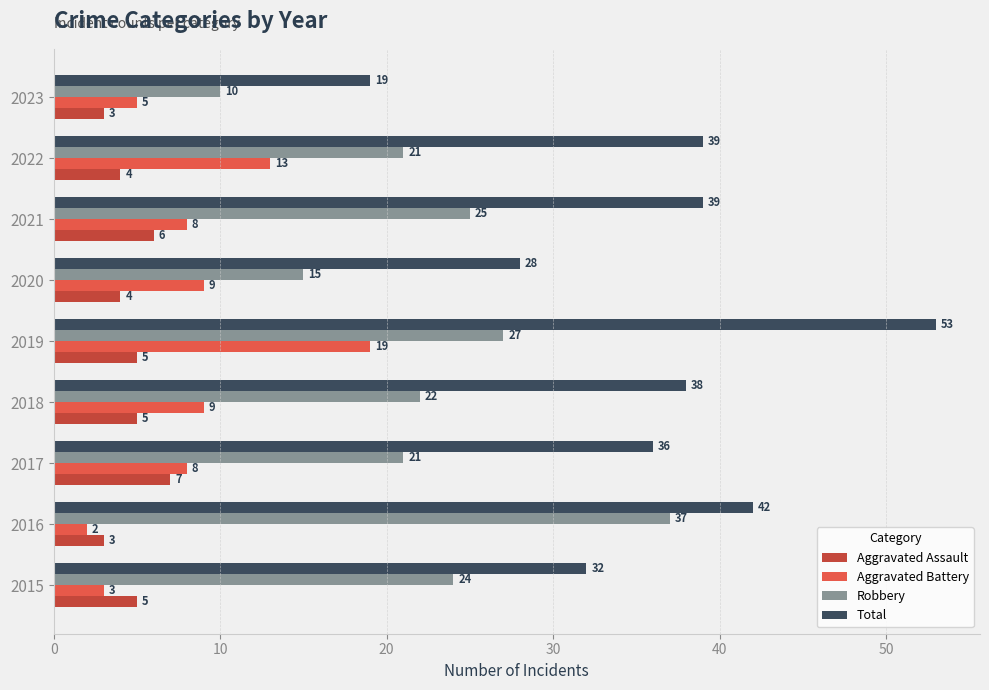

What is the difference between the maximum and second lowest values in the Robbery series?

22